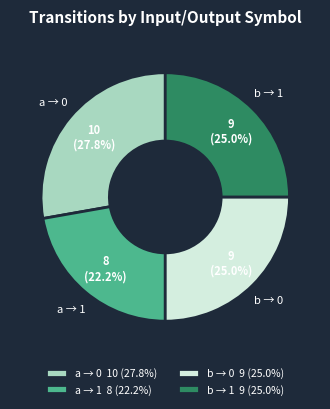

Is there a majority slice in this chart?

No